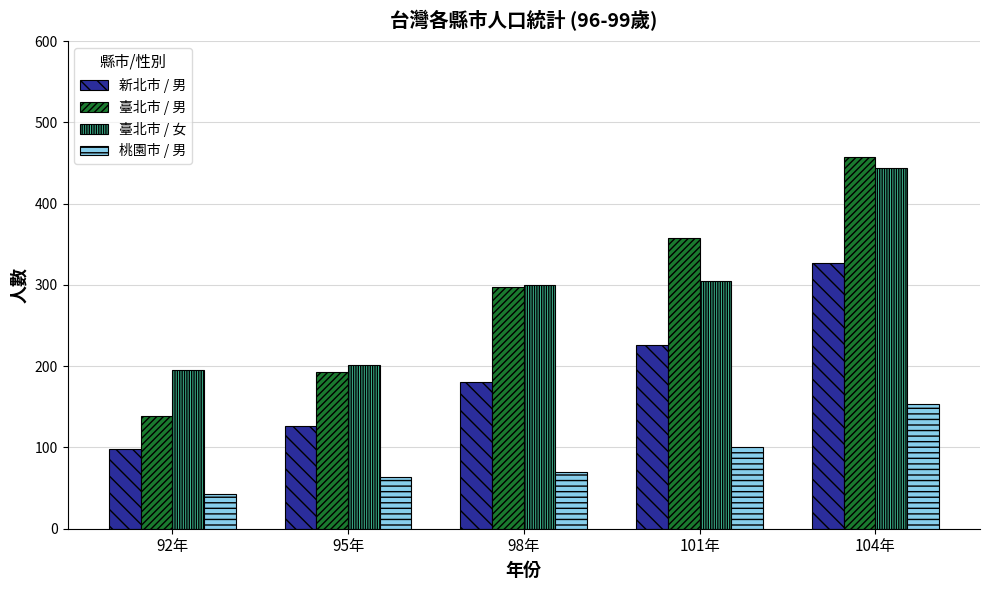

What is the label of the 2nd bar from the left?

95年